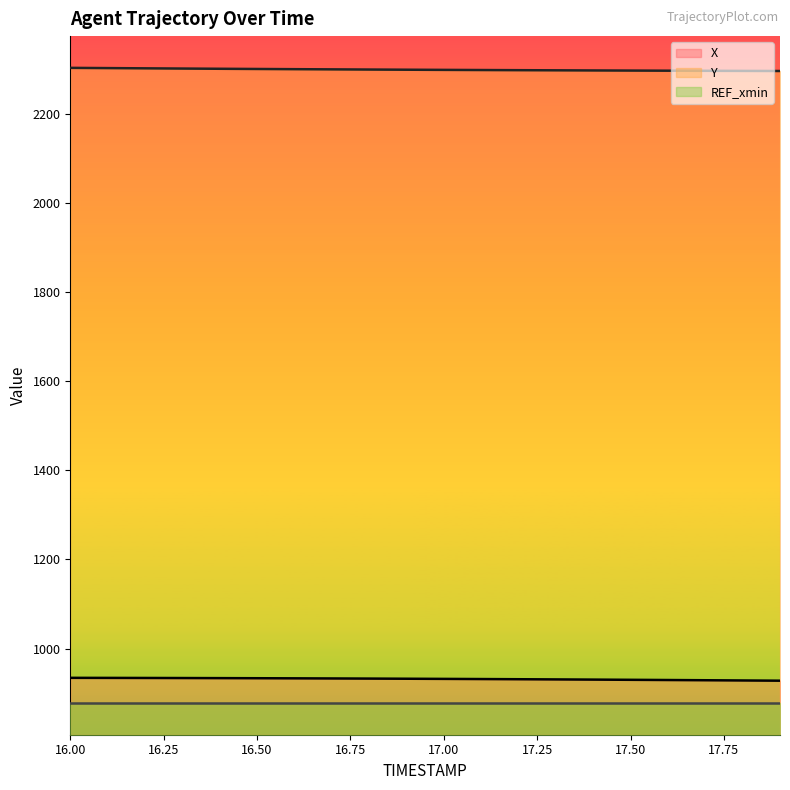

Between 17.1 and 17.6, which series saw the biggest shift?

X